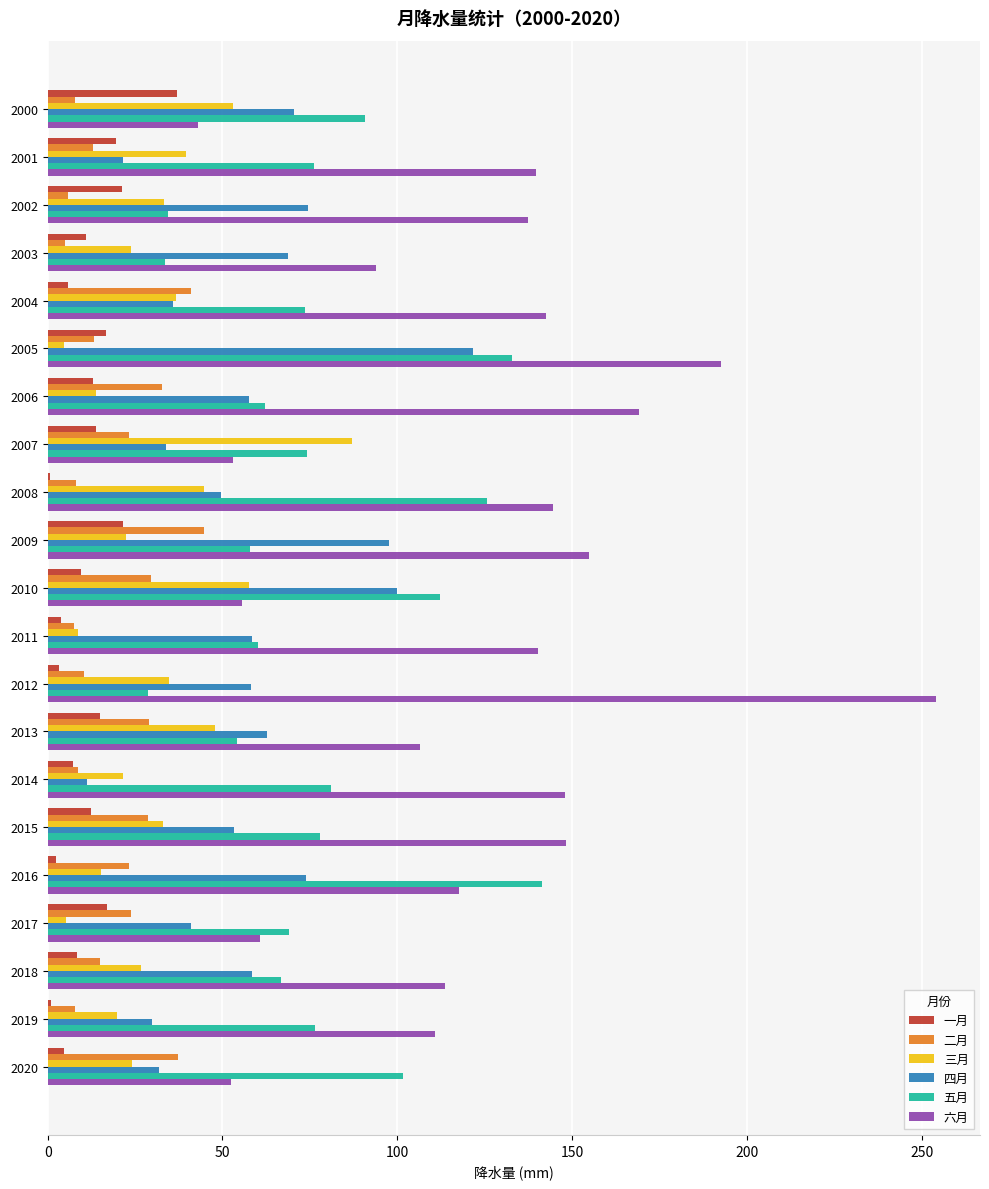

Which series has the largest total across all categories?

六月